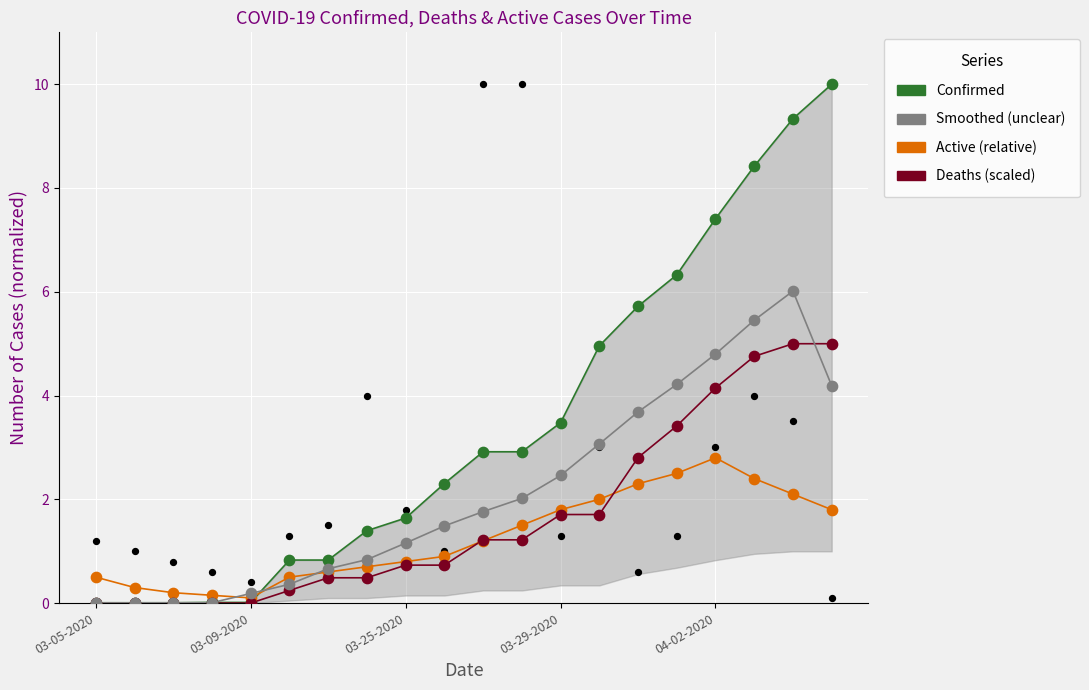

Which series has the largest total across all categories?

Confirmed